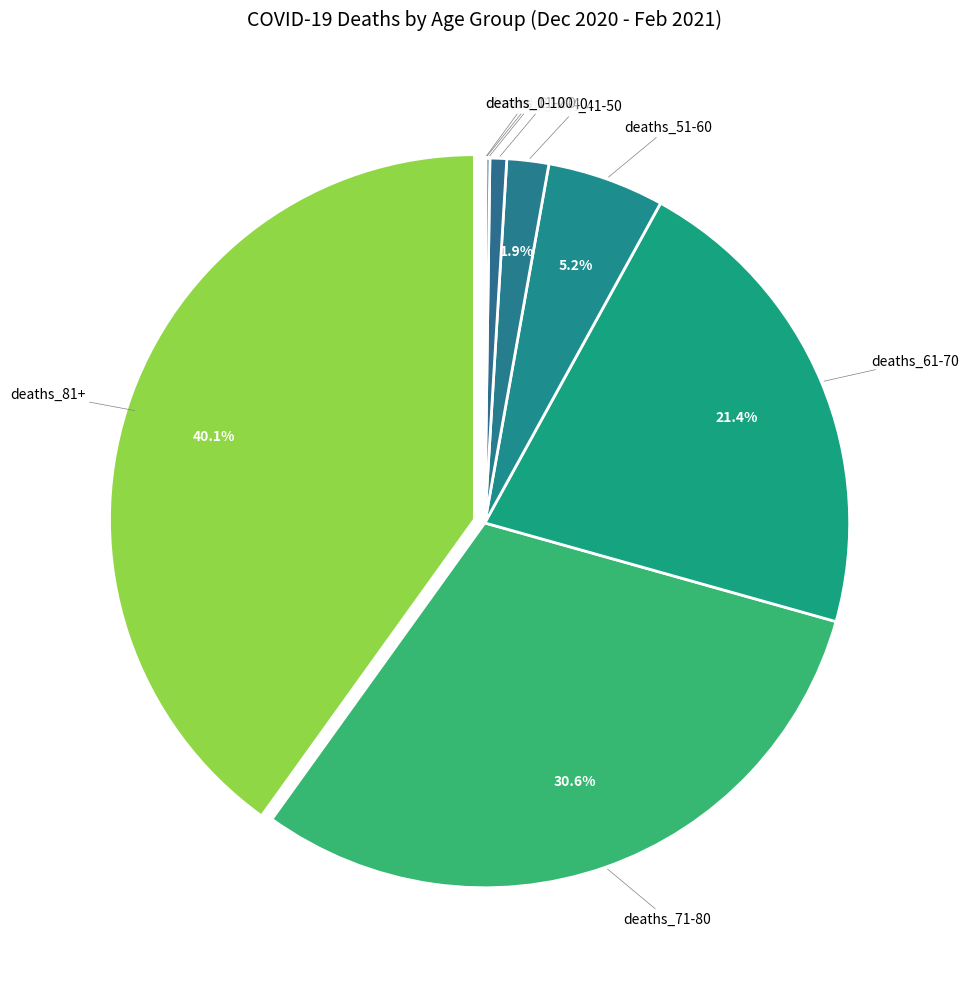

Which category has the biggest portion of the pie?

deaths_81+